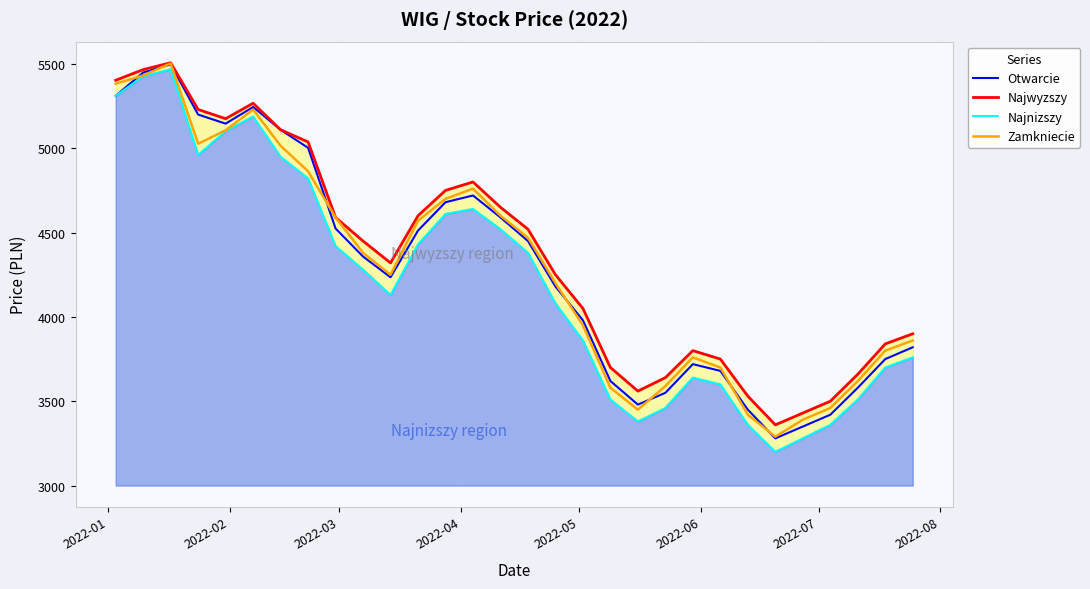

Is the value of Zamkniecie at 2022-08 greater than the value of Otwarcie at 21?

Yes